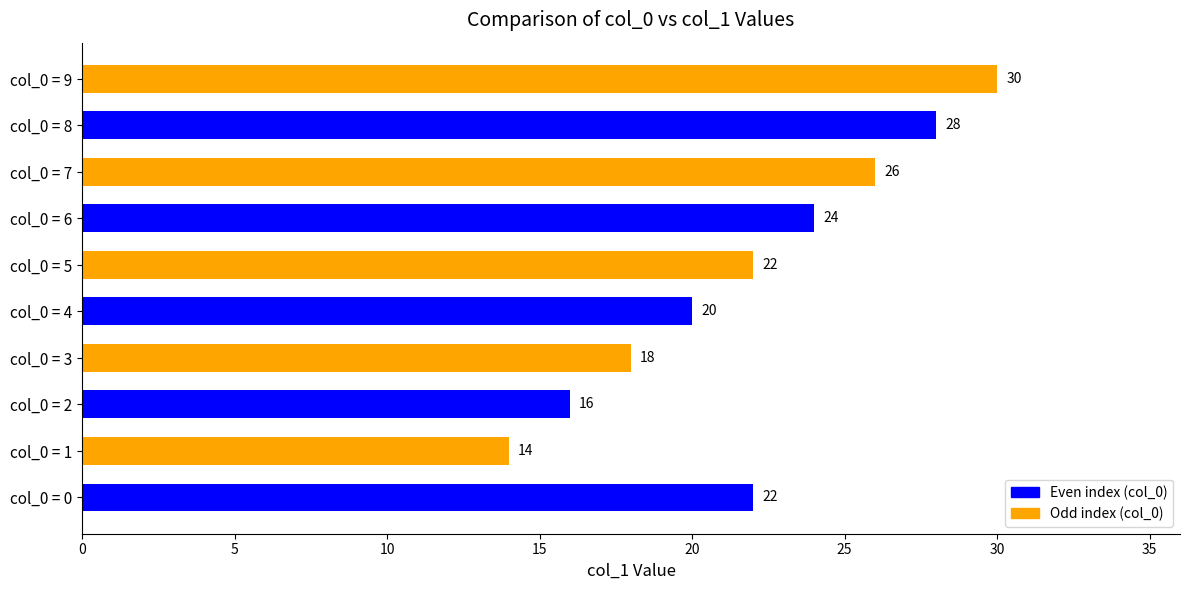

Reading top to bottom, transcribe all the data shown in this chart.

30	28	26	24	22	20	18	16	14	22